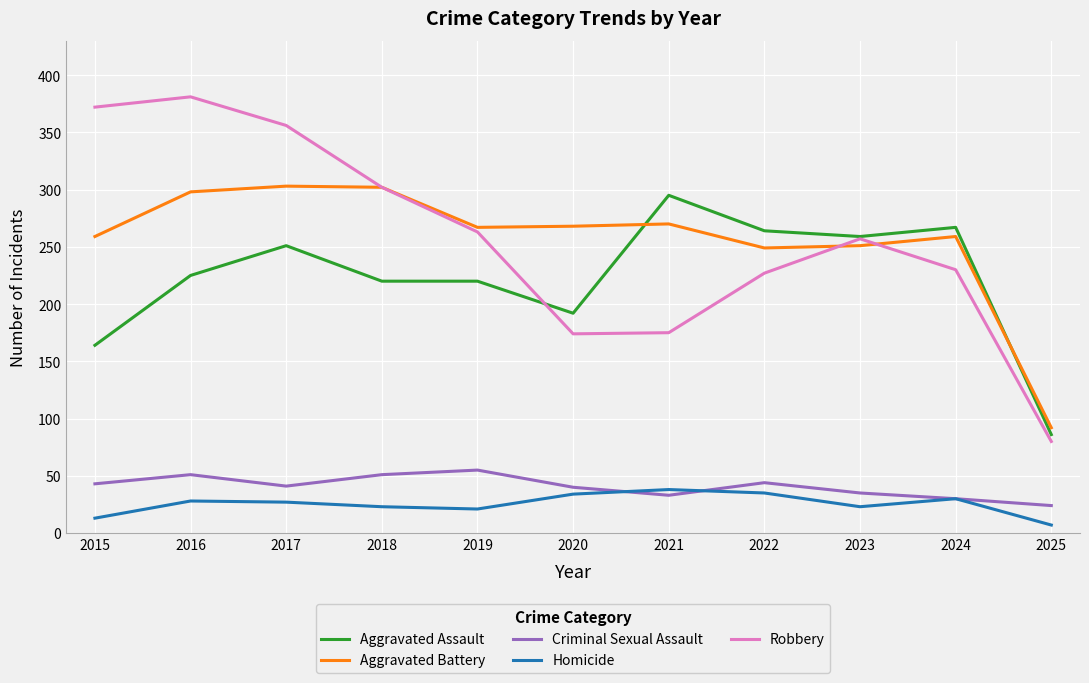

What is the difference between the maximum and minimum values in the Homicide series?

31